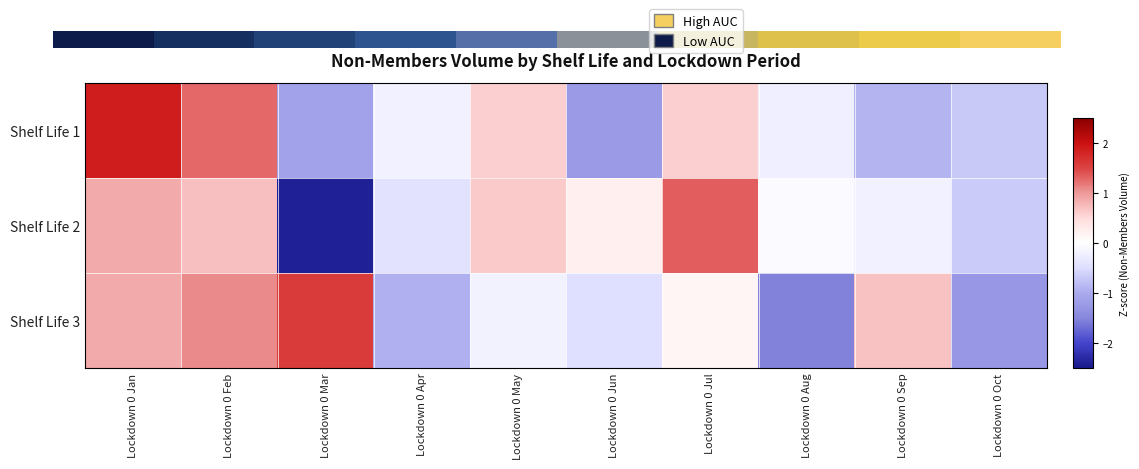

What is the total value across all series at Lockdown 0 Aug?

-0.8